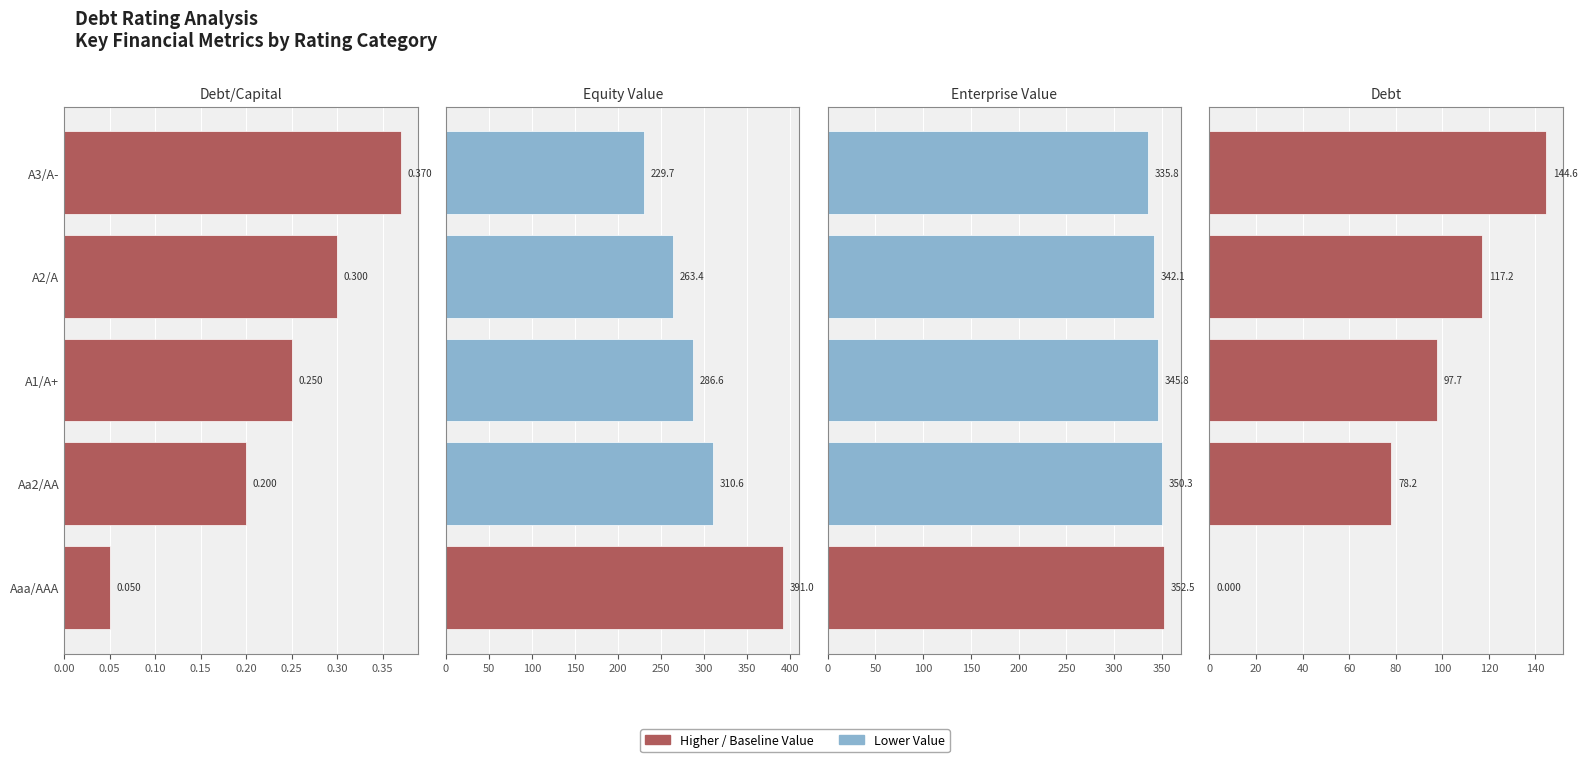

Between Aa2/AA and A3/A-, which is larger?

A3/A-